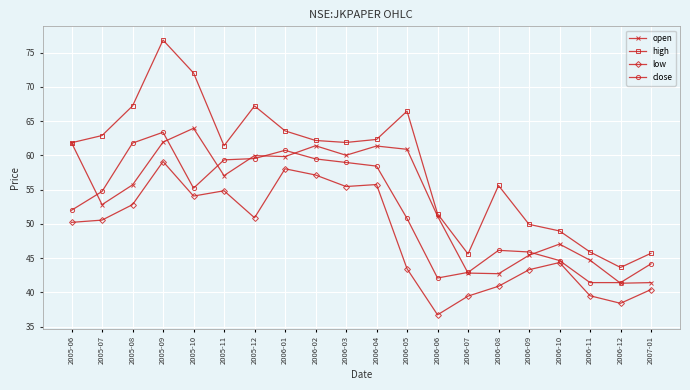

How many lines are shown in the chart?

4